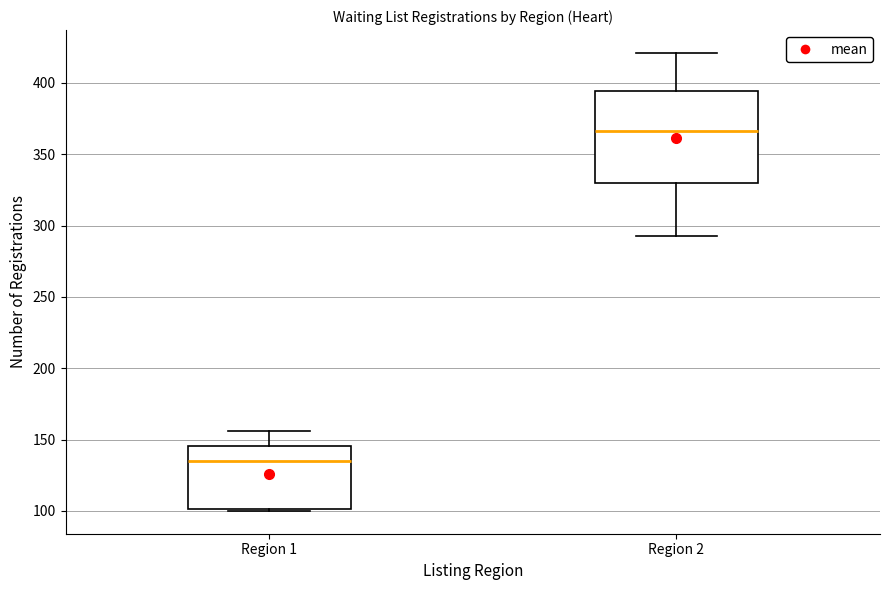

Where is the upper edge of the box for Region 2 on the y-axis? The values are not printed on the chart, so give them approximately, as read against the axis.

395